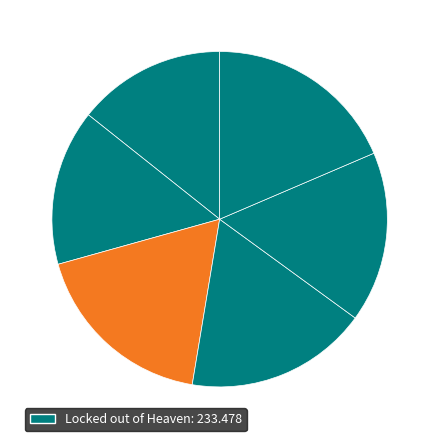

Rank the categories by value from highest to lowest.

Locked out of Heaven, The Way, Day N Nite, Good Life, Since U Been Gone, Shake It